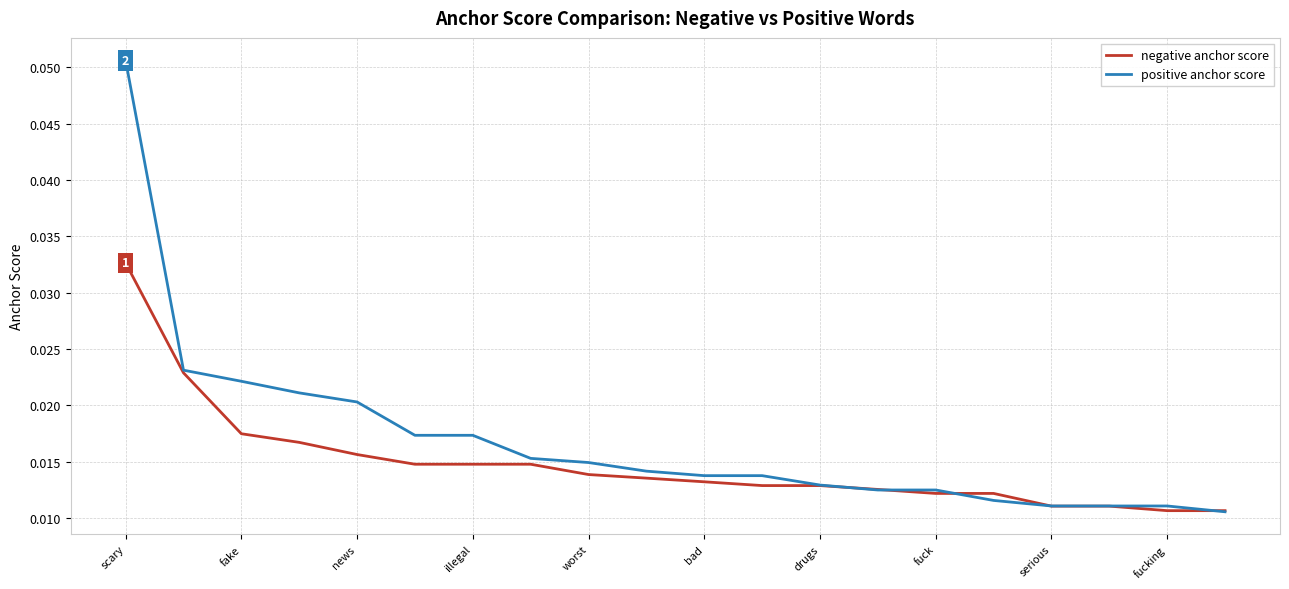

Which series has the widest spread of values?

positive anchor score